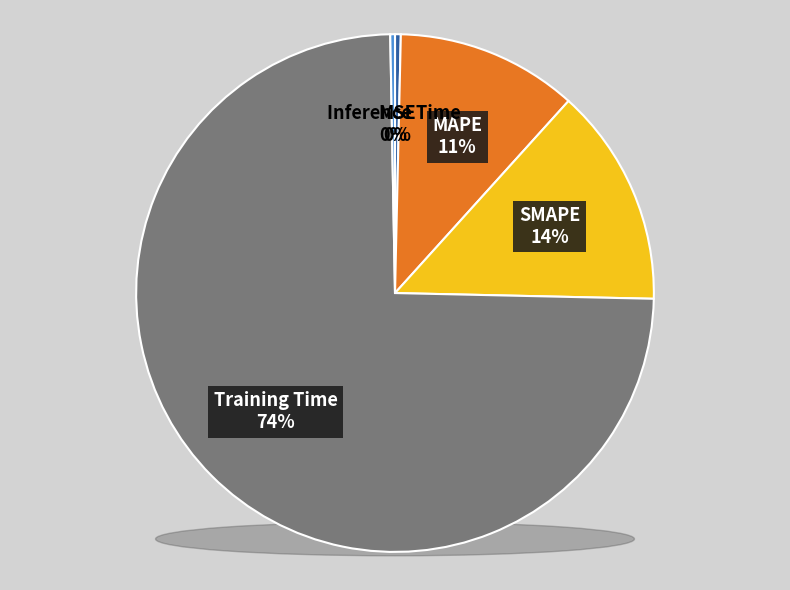

The Training Time slice represents 69% of the pie. True or false?

False